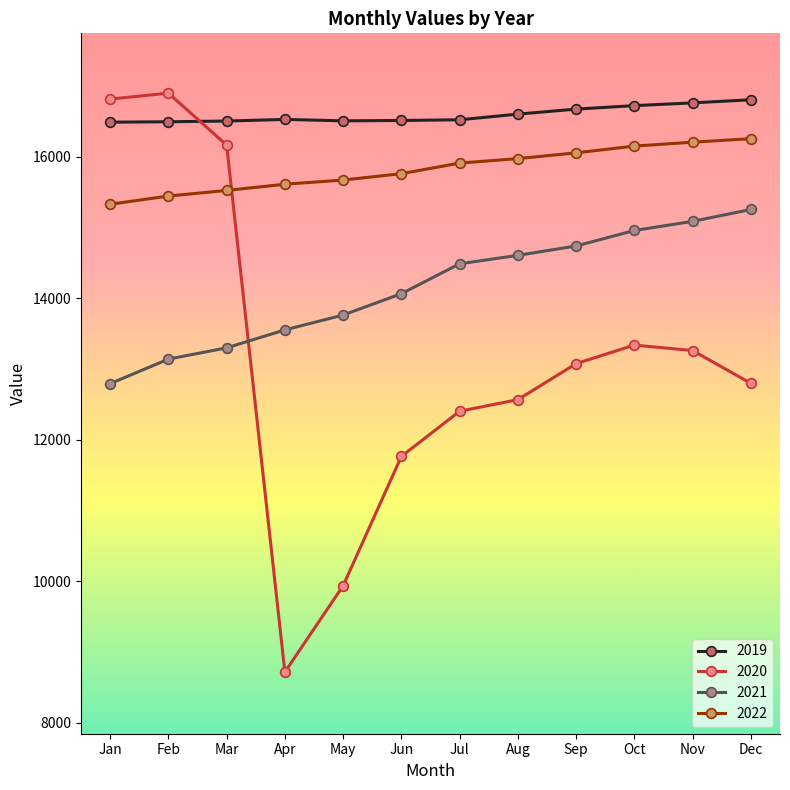

The value of 2020 at Aug is 12566. True or false?

True